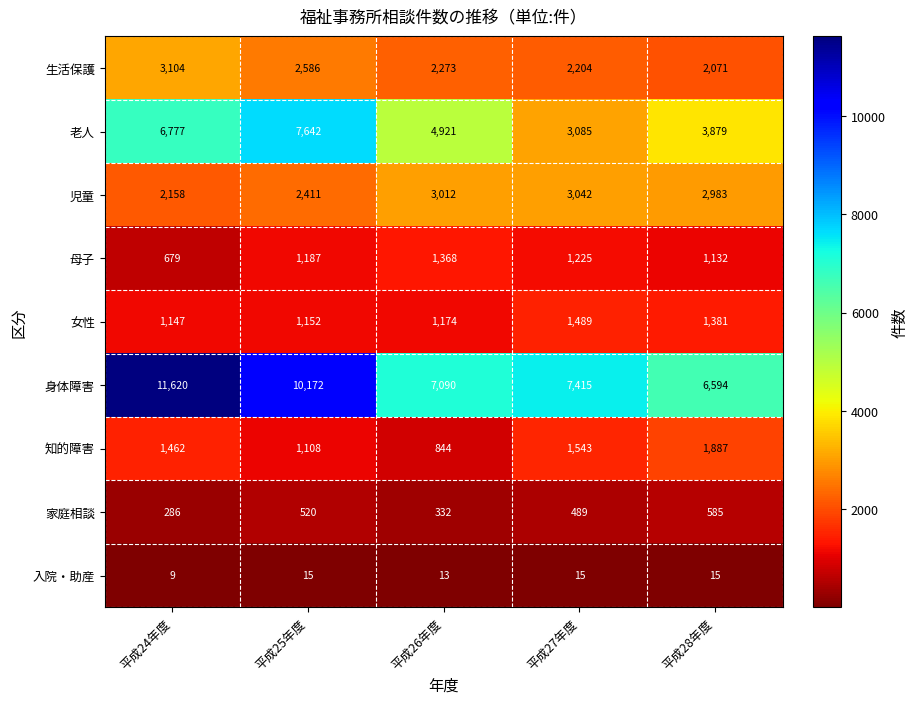

At which label does 家庭相談 reach its minimum?

平成24年度